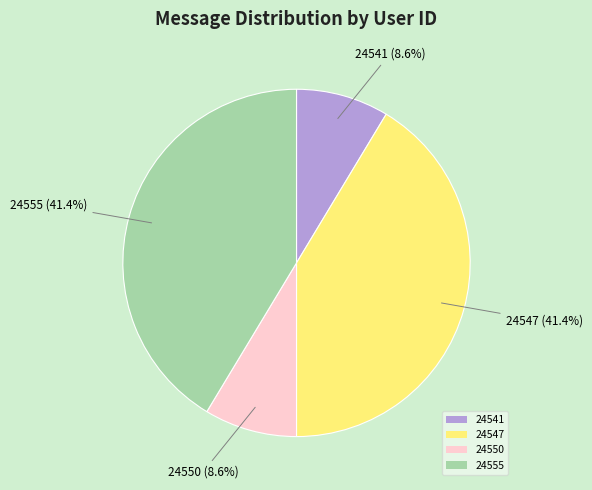

Count the number of slices in the pie.

4